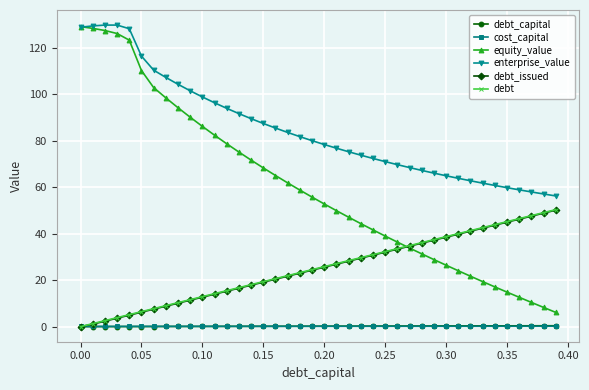

What is the sum of all debt_issued values?

997.6